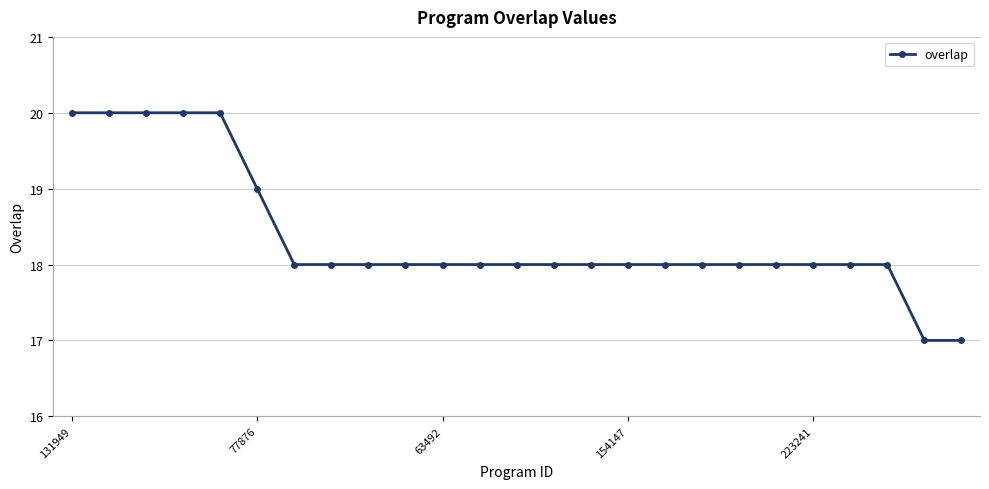

What is the smallest value displayed?

17